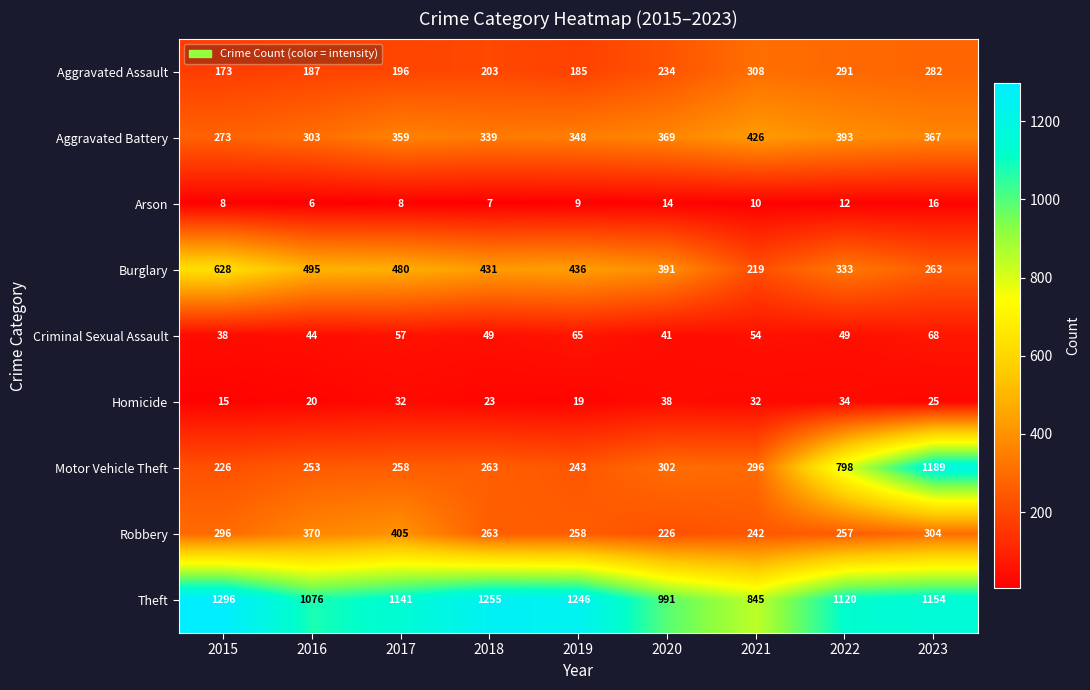

The value of Motor Vehicle Theft at 2023 is 1704. True or false?

False